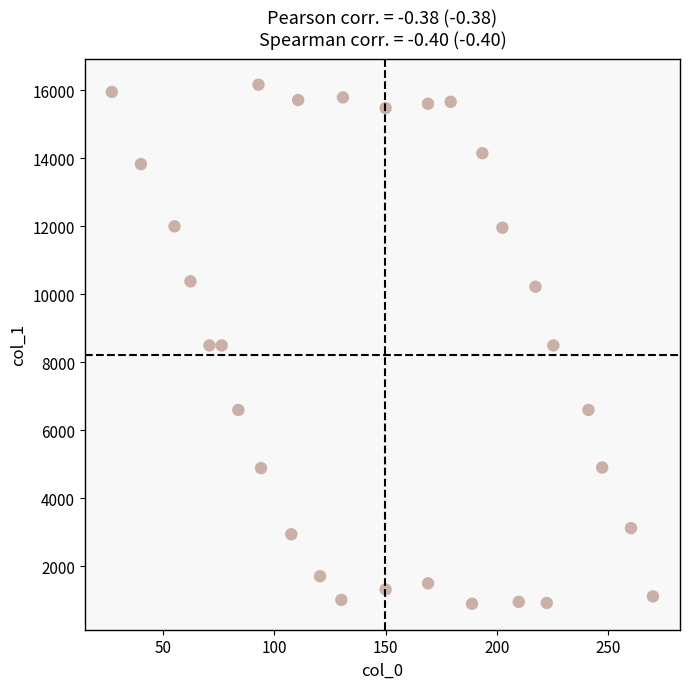

What is the range of Y values (max minus min)?

15268.8